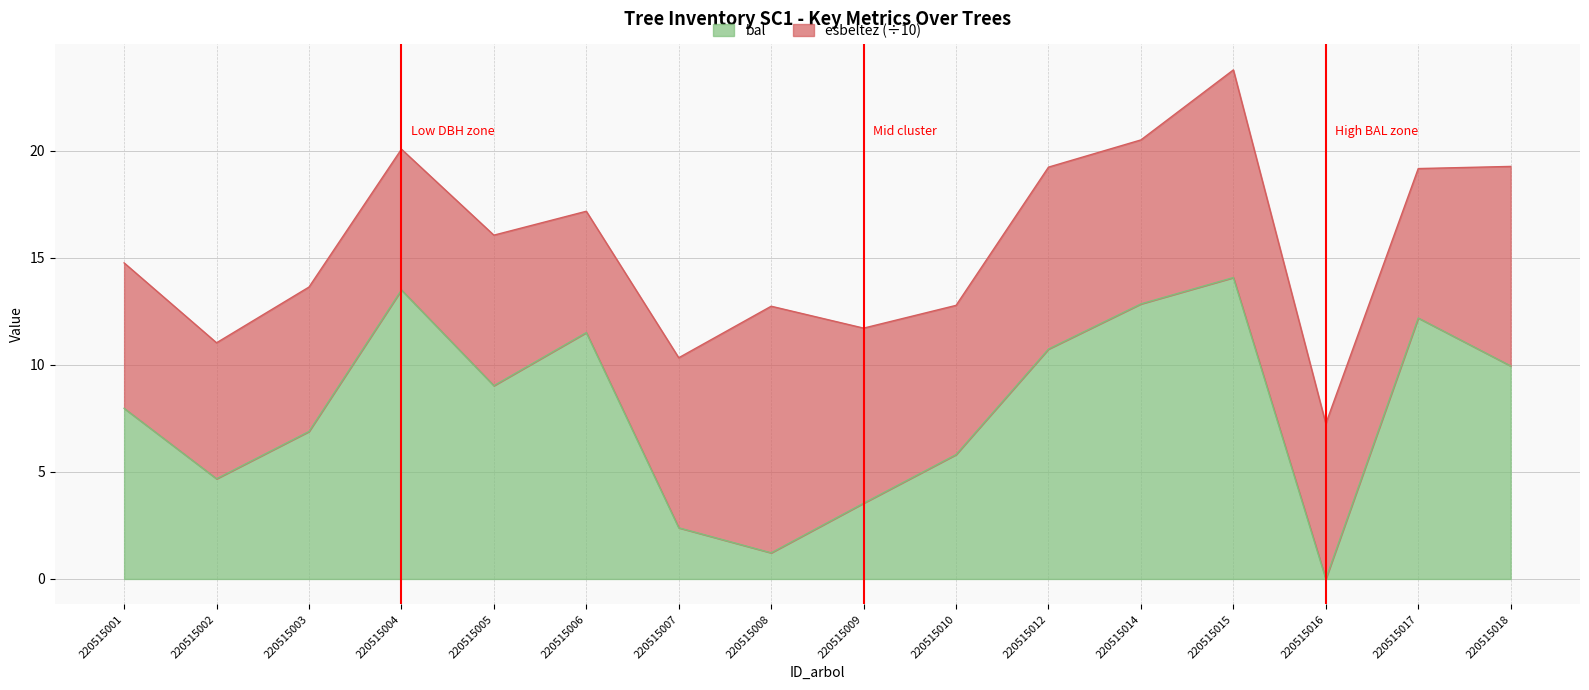

Reading left to right, what are all the values shown in this chart?

8.0	4.7	6.9	13.5	9.0	11.5	2.4	1.2	3.5	5.8	10.7	12.8	14.1	0.0	12.2	9.9